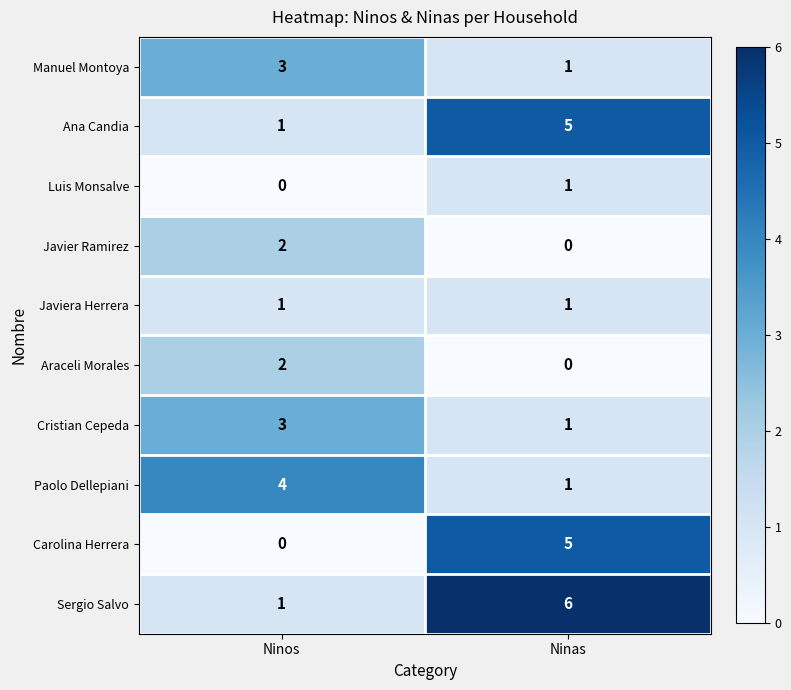

At which category is the sum across all series the highest?

Ninas